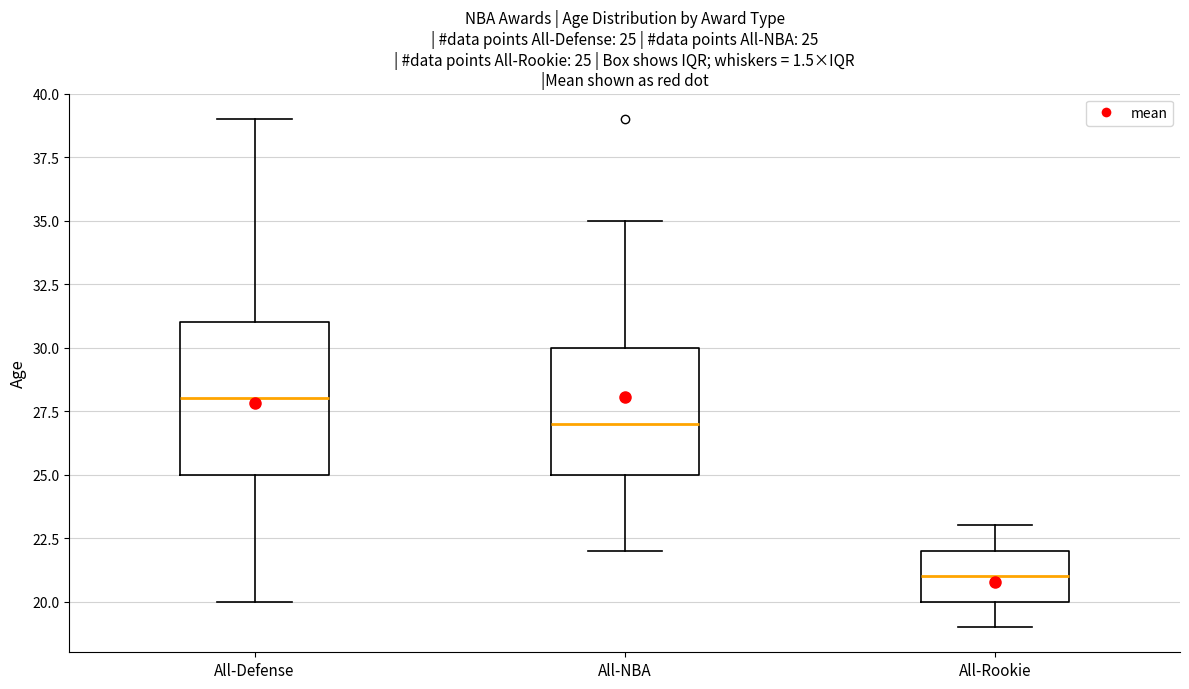

Which box's median line is the highest?

All-Defense